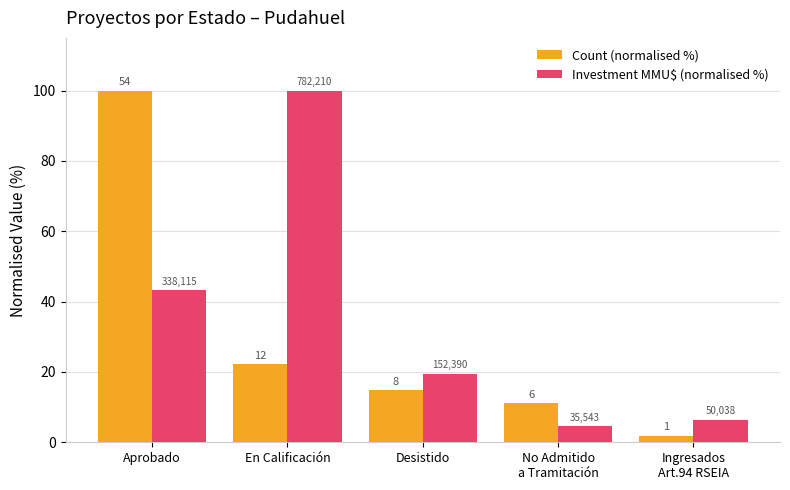

How many bars are there in each group?

2